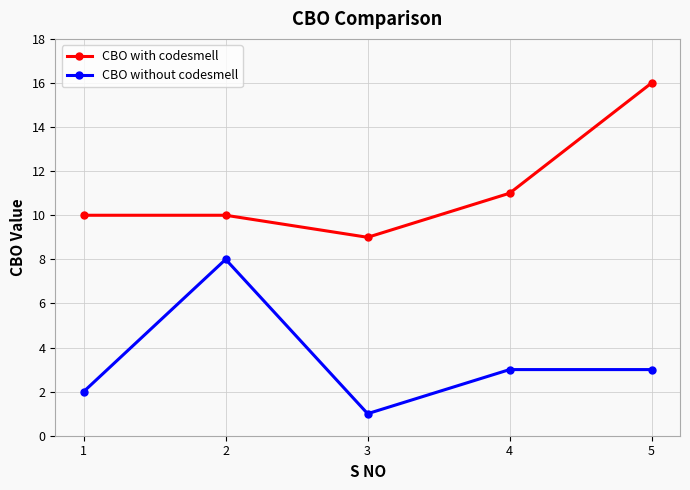

What is the total value across all series at 2?

18